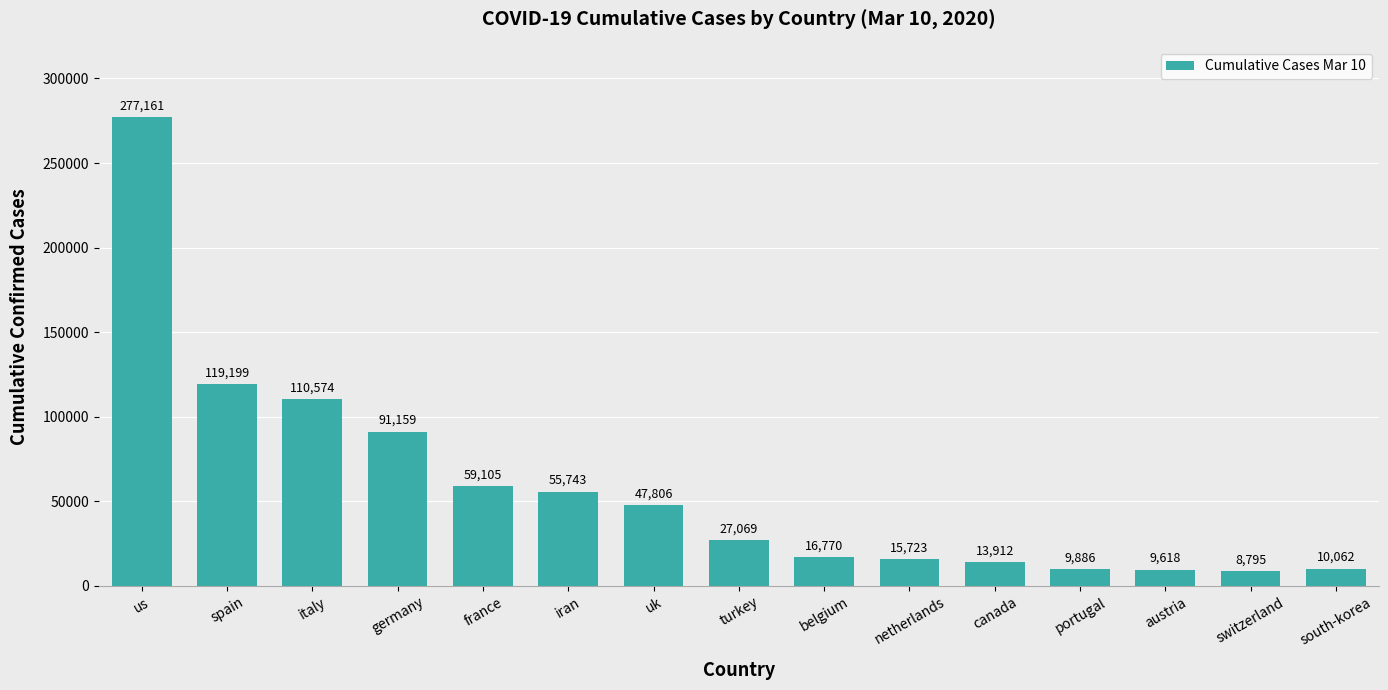

How many categories are shown in the chart?

15